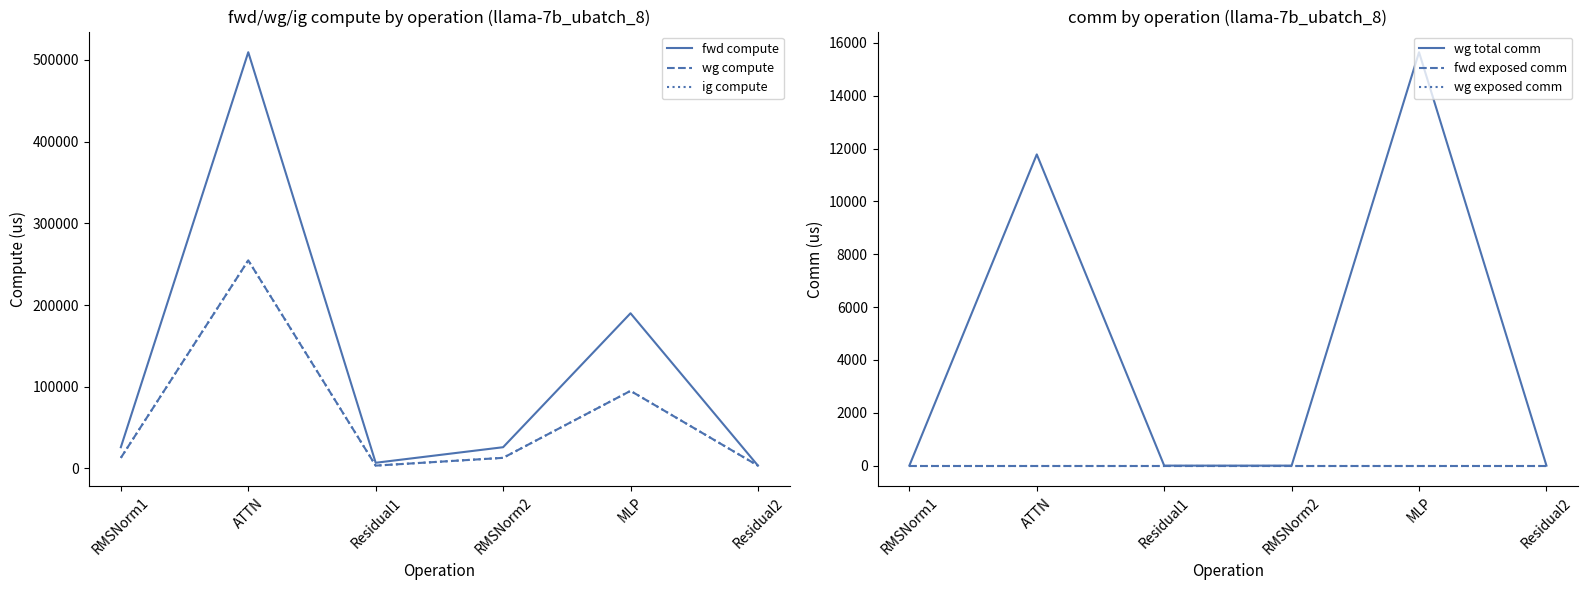

What is the value of the wg compute point at the 5th from the left?

94968.9